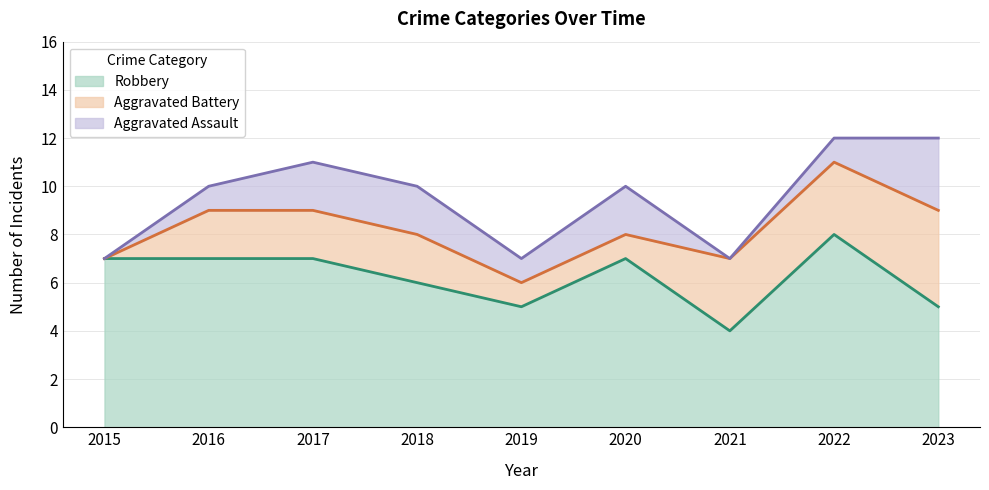

Between 2021 and 2019, which is larger?

2019